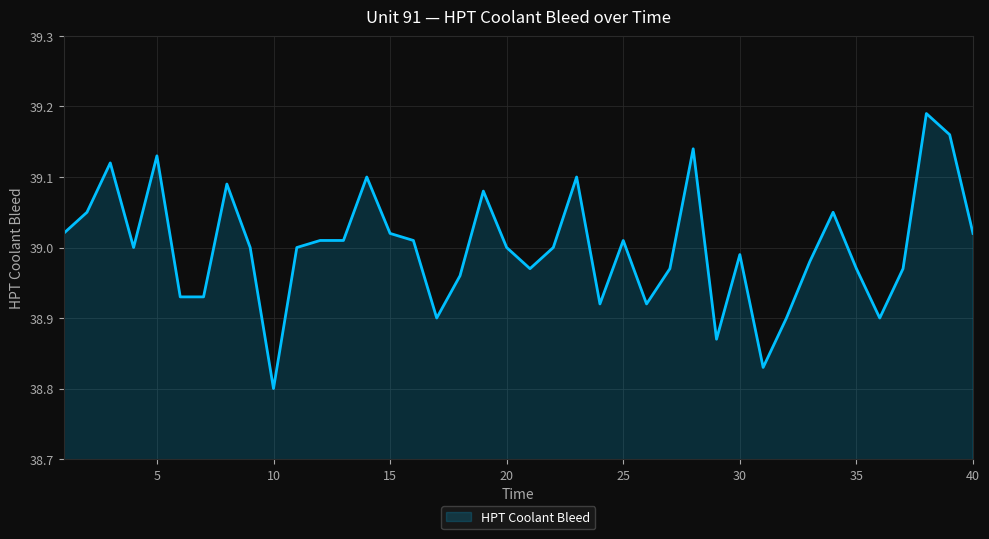

What is the difference between the maximum and minimum values?

0.4